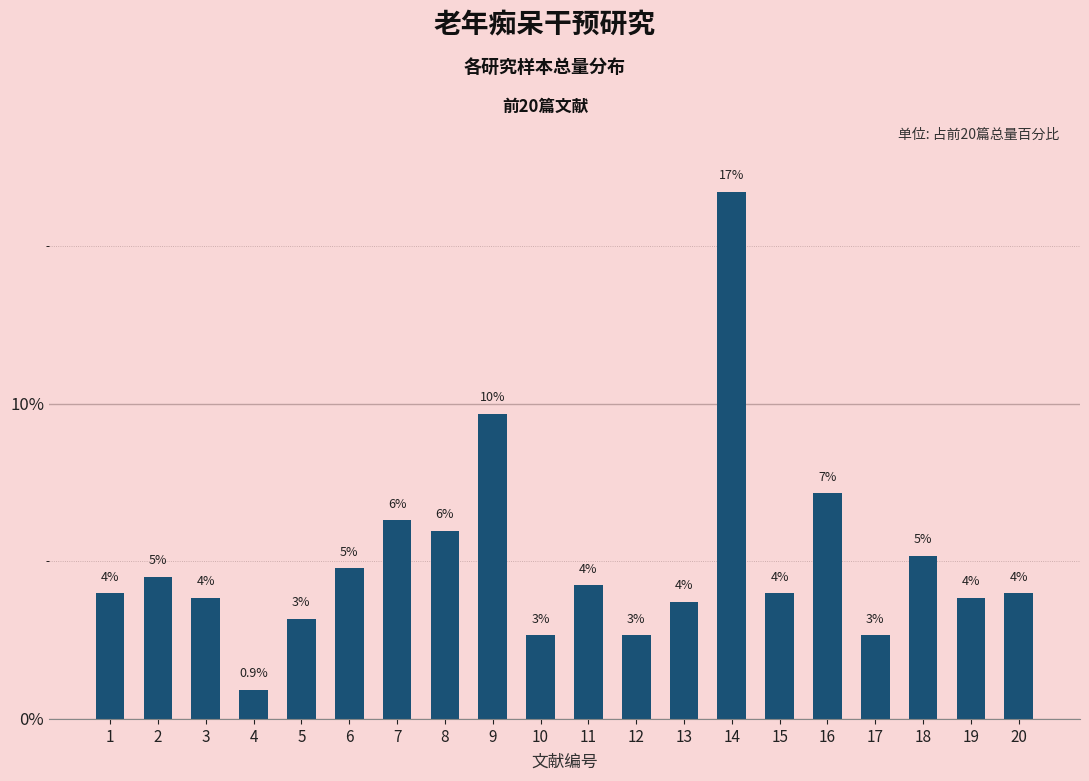

True or false: the data shows 6.0 at 8.

True